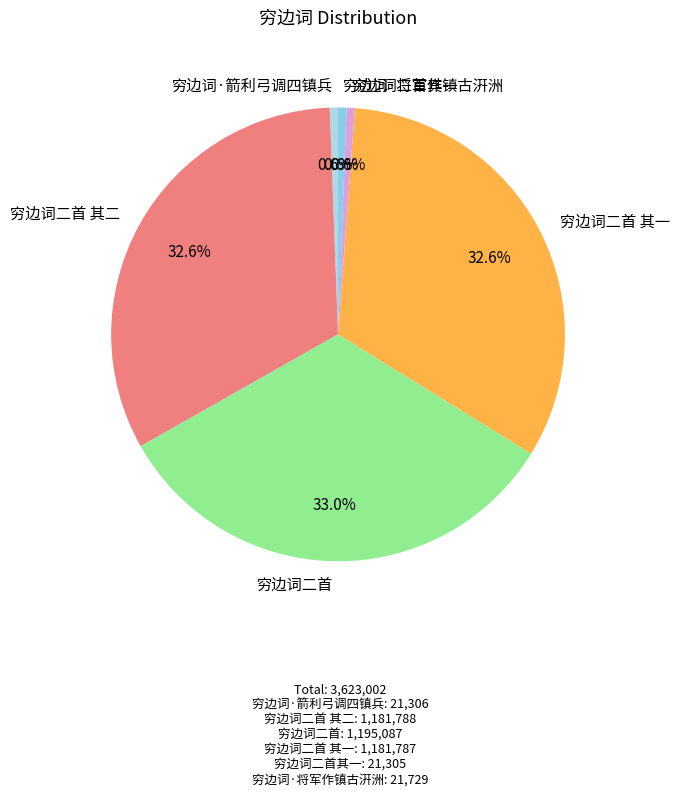

How many slices are in this pie chart?

6